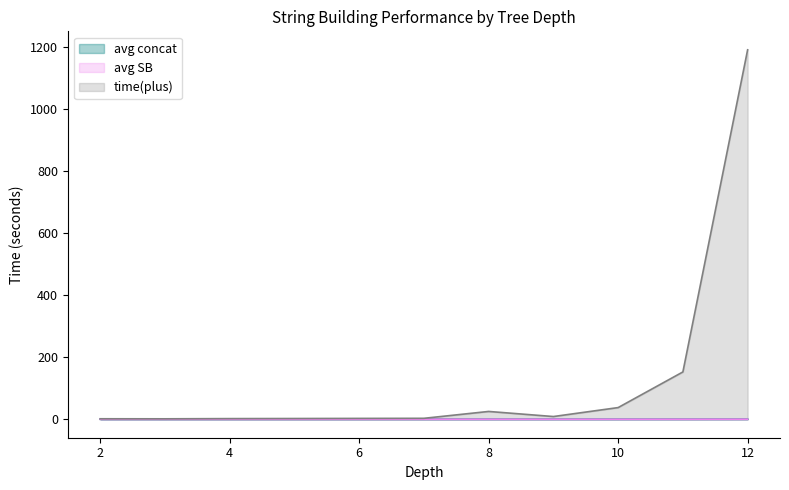

How many intersections are there between avg concat and avg SB?

2